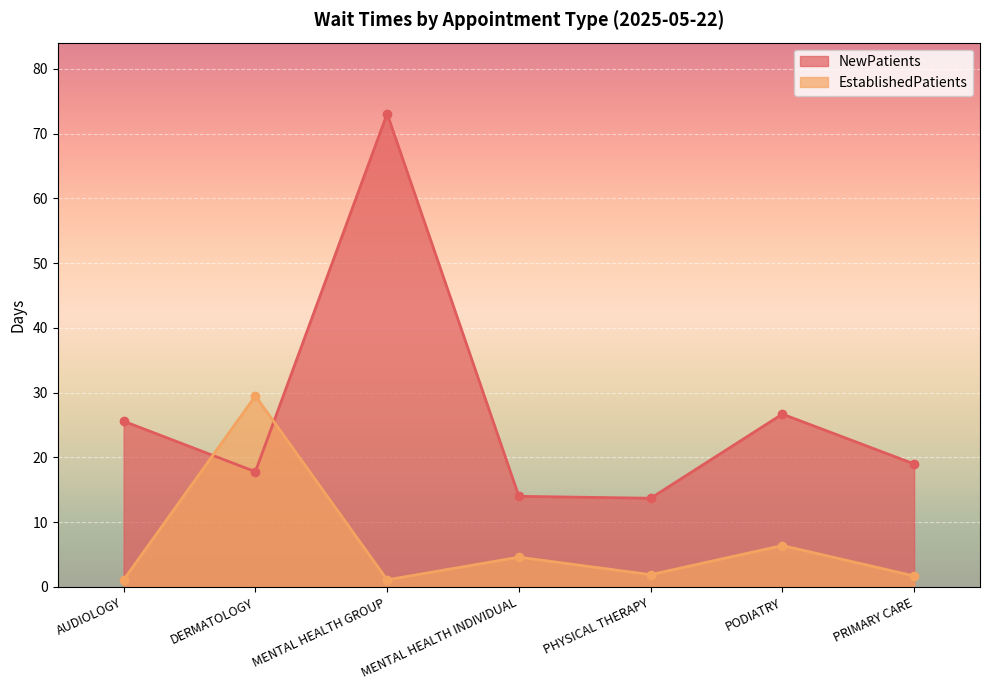

What is the difference between the second highest and second lowest values in the NewPatients series?

12.7